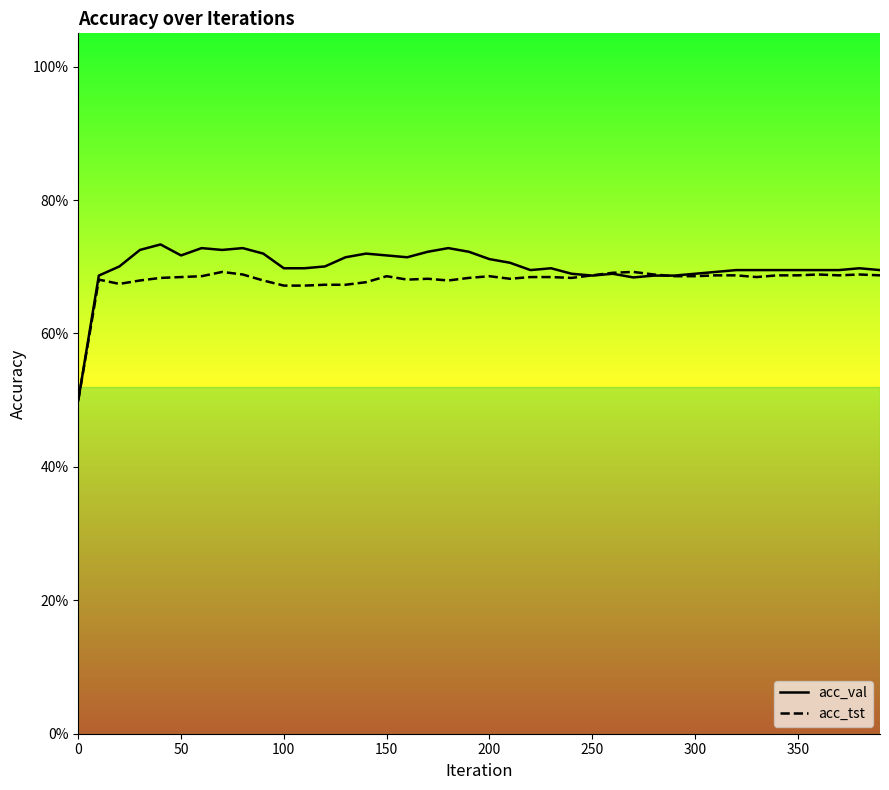

How many intersections are there between acc_tst and acc_val?

2